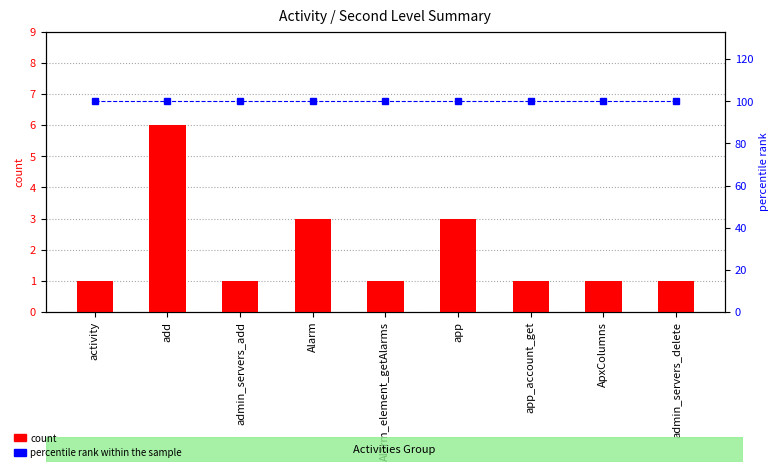

What are all the series names shown in the legend?

count, percentile rank within the sample